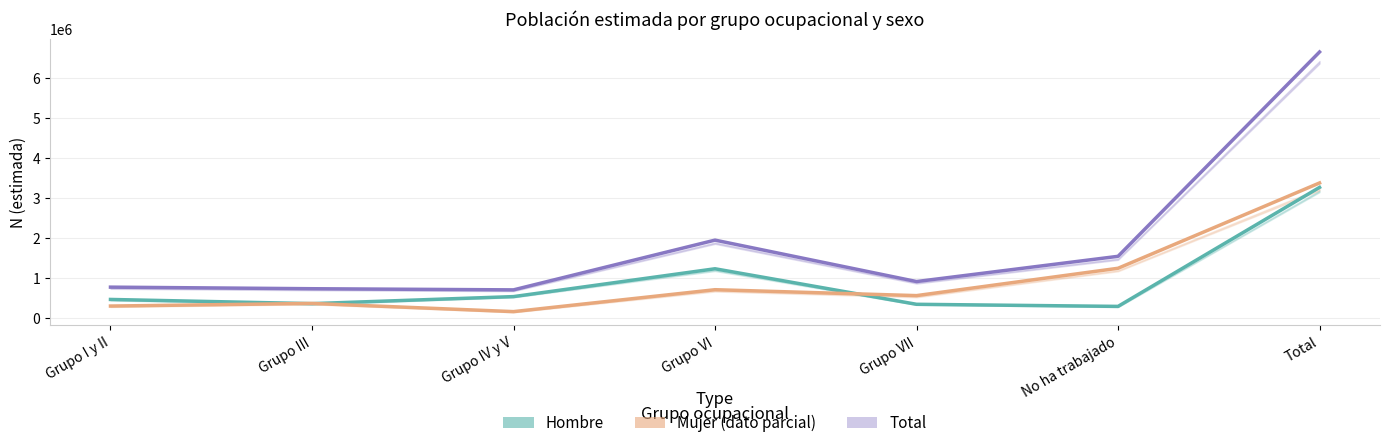

At which label is Mujer closest to 1772141?

No ha trabajado